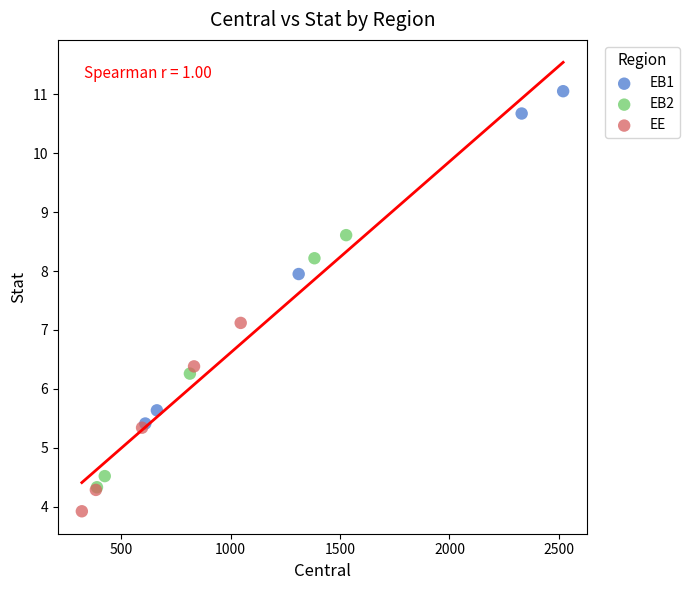

Which series has the largest Y range (max minus min)?

EB1